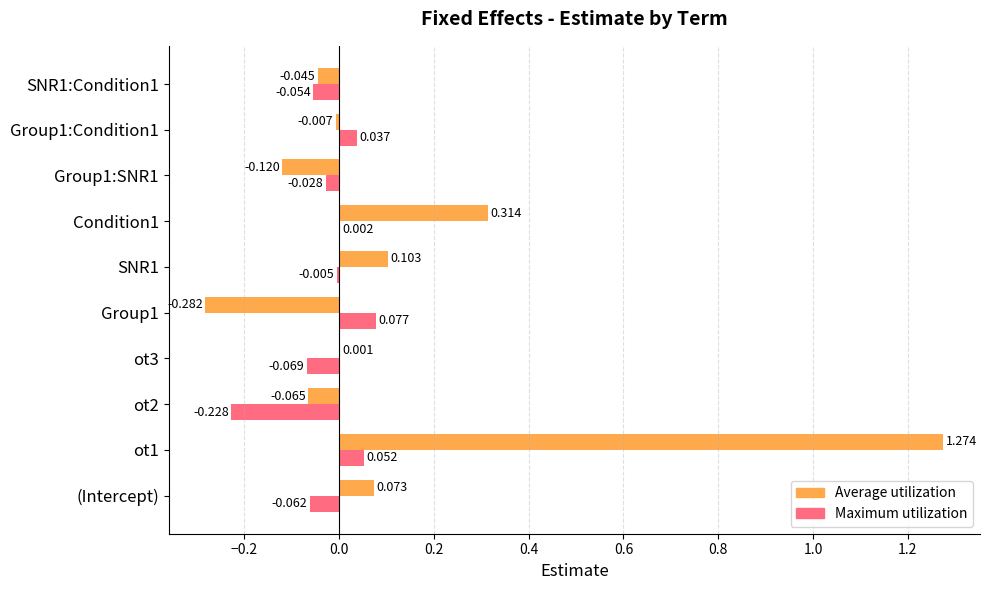

Which series changed the most between (Intercept) and SNR1:Condition1?

Average utilization